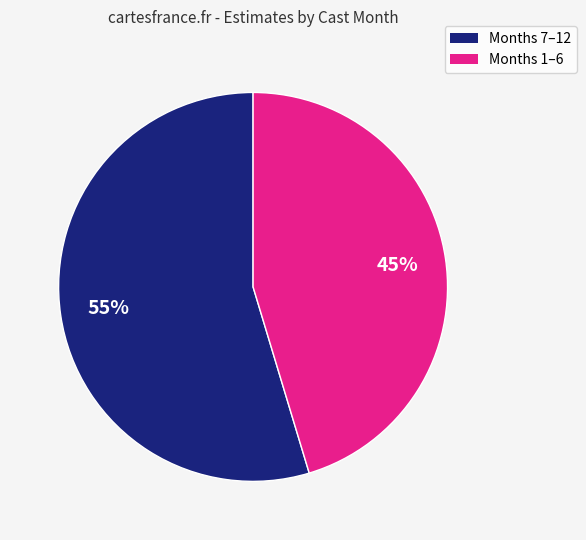

To the nearest percent, what is the average slice percentage?

50%